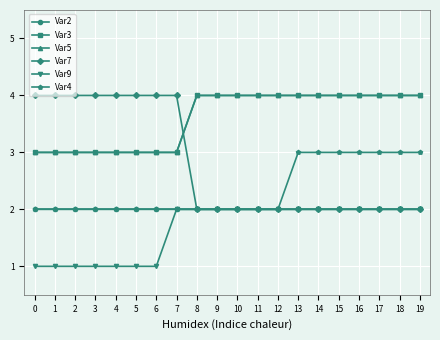

Which has a higher value, 9 or 13?

9